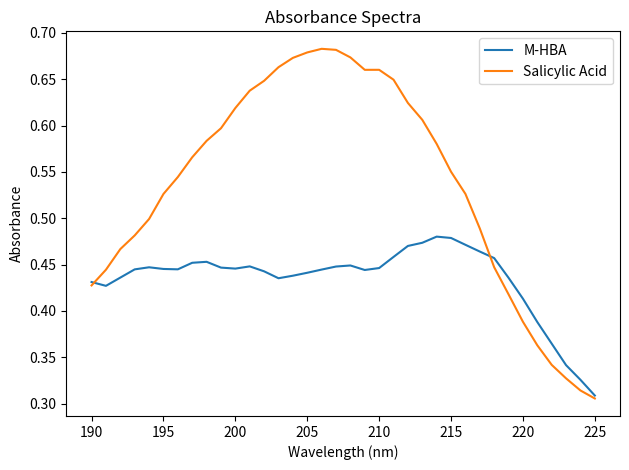

Is this an area chart (filled region under the line)?

No